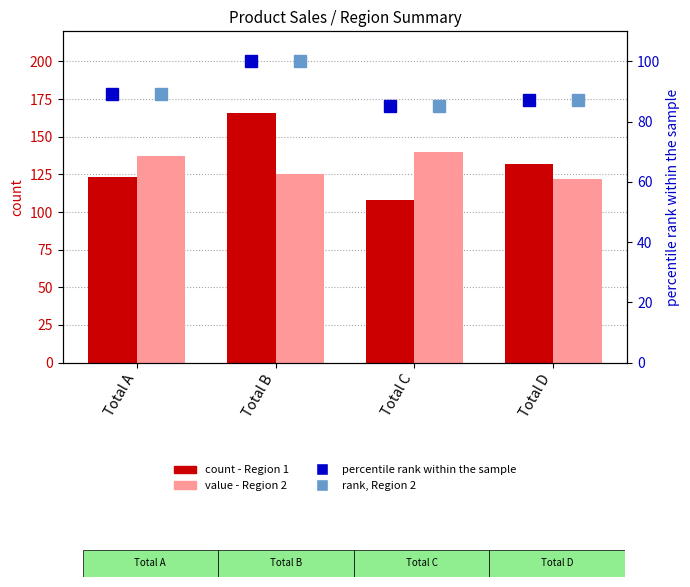

What is the average value of the Region 1 series?

132.2